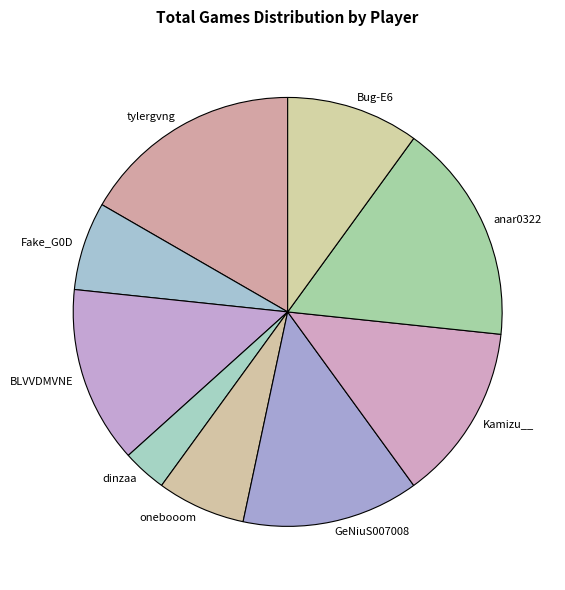

Which category has the smallest portion of the pie?

dinzaa